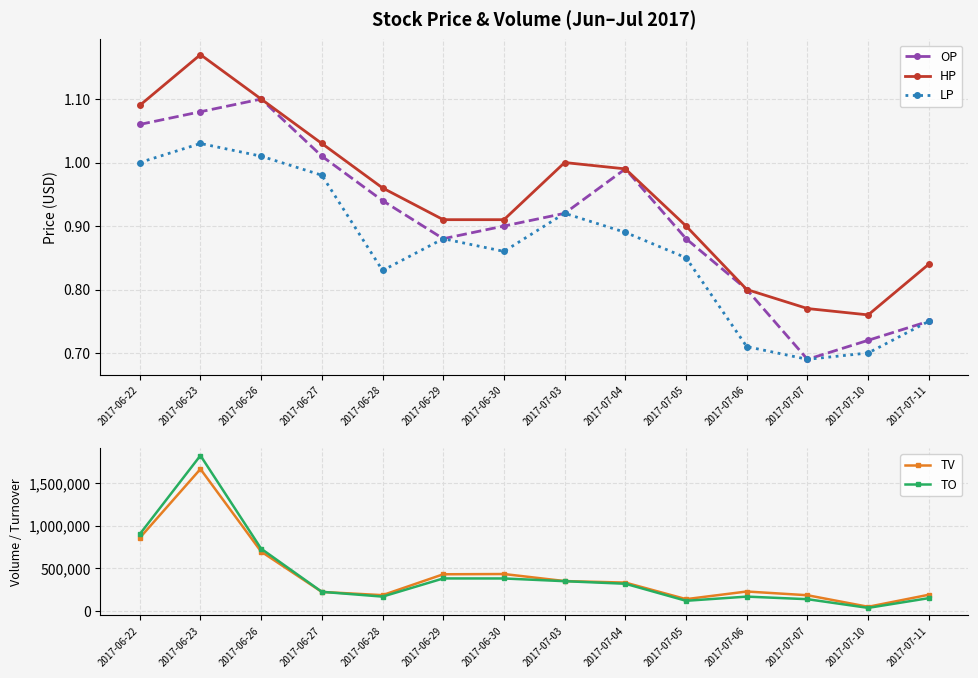

What is the difference between the HP values at 2017-07-11 and 2017-06-22?

0.3